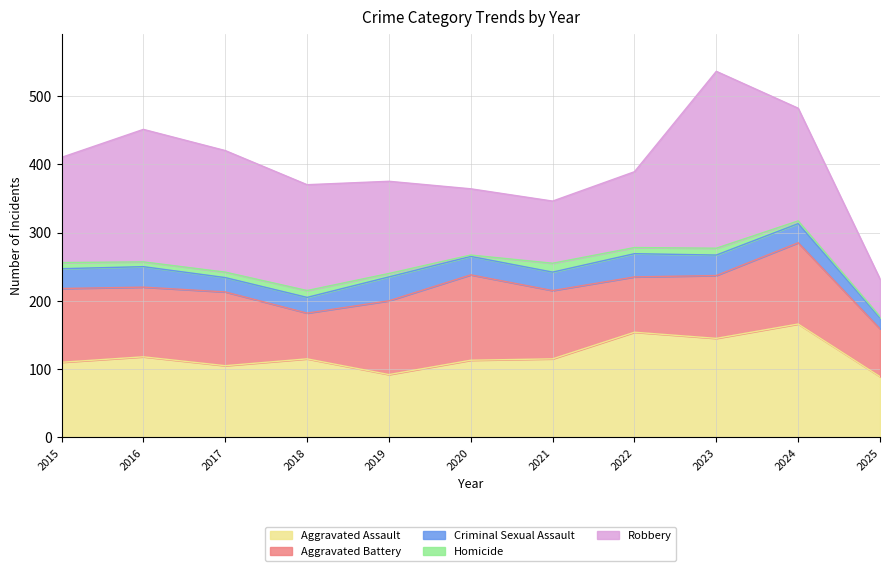

What is the total value across all series at 2018?

370